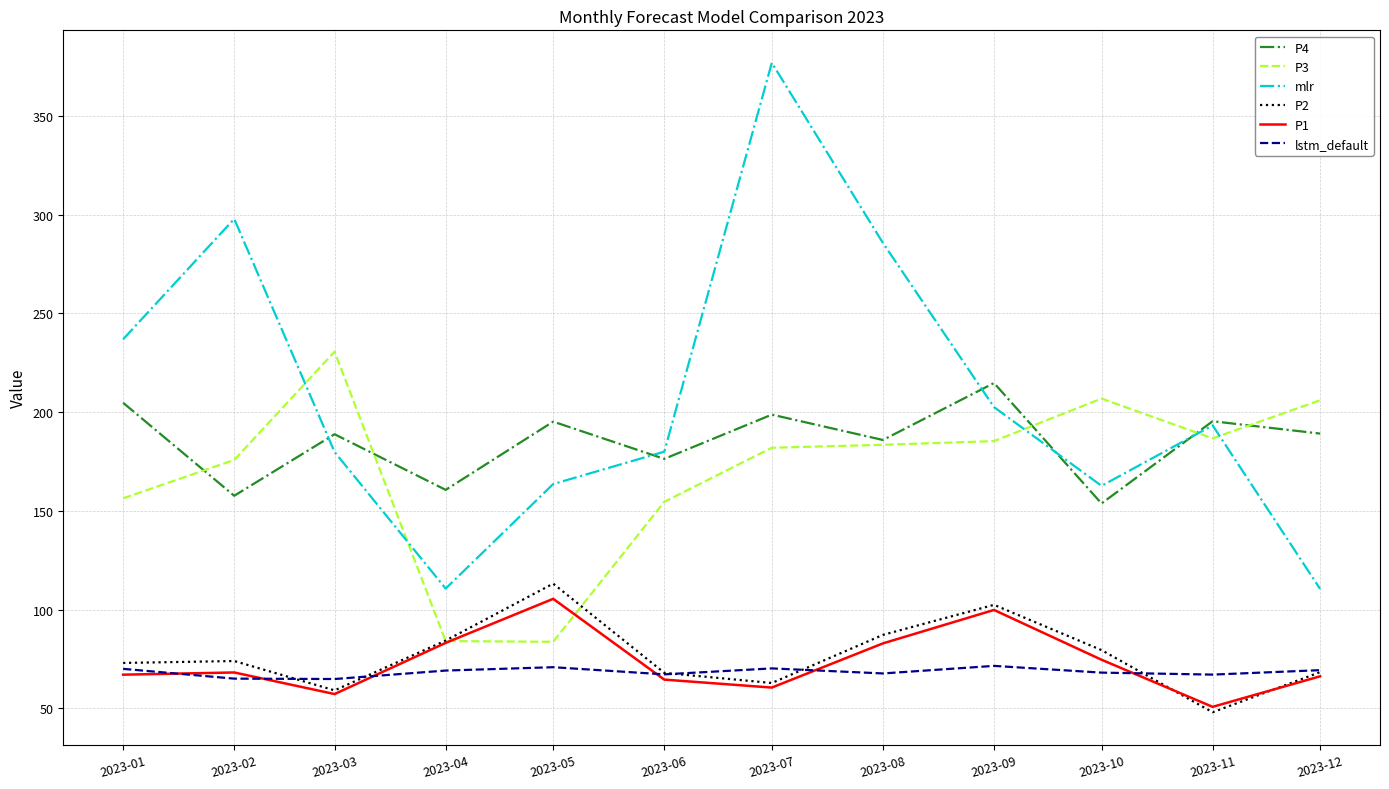

At 2023-05, list the series in order from largest to smallest.

P4, mlr, P2, P1, P3, lstm_default